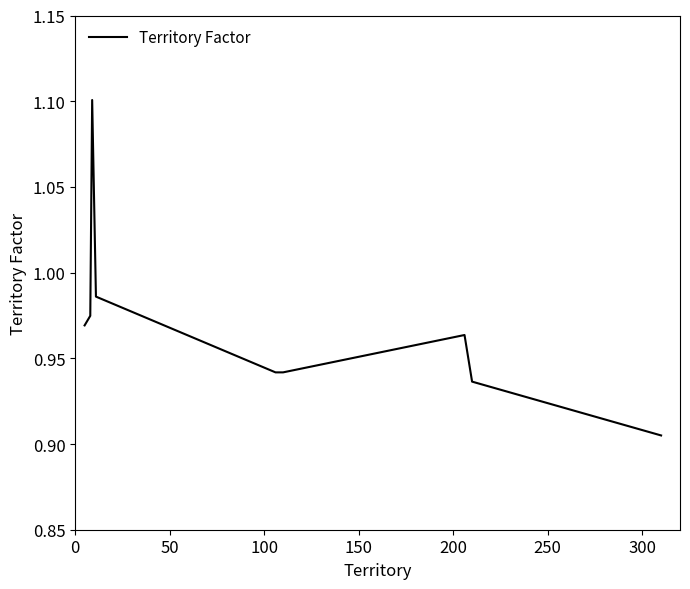

True or false: there are more than 2 points higher than both neighbors.

False